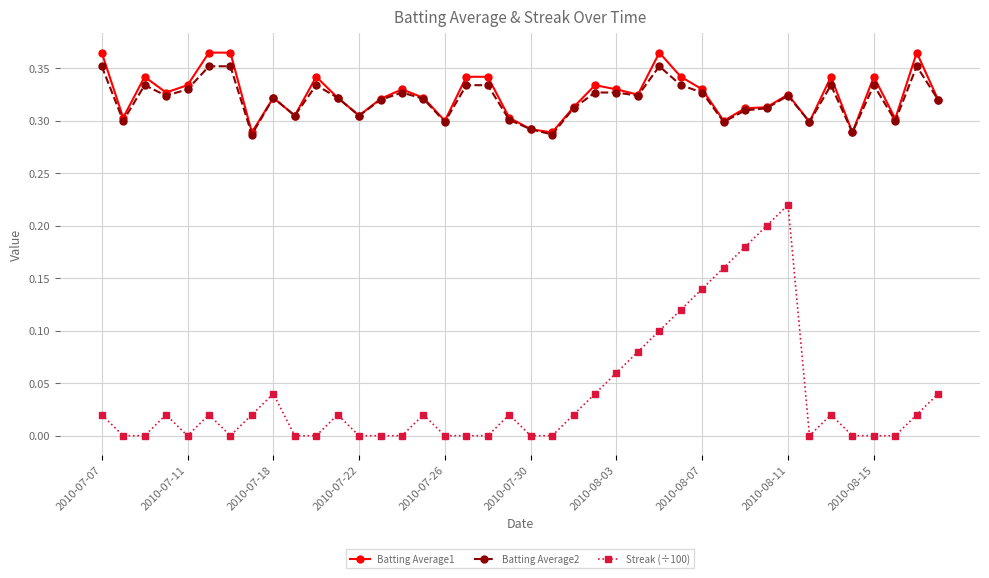

Count the number of categories in the chart.

40